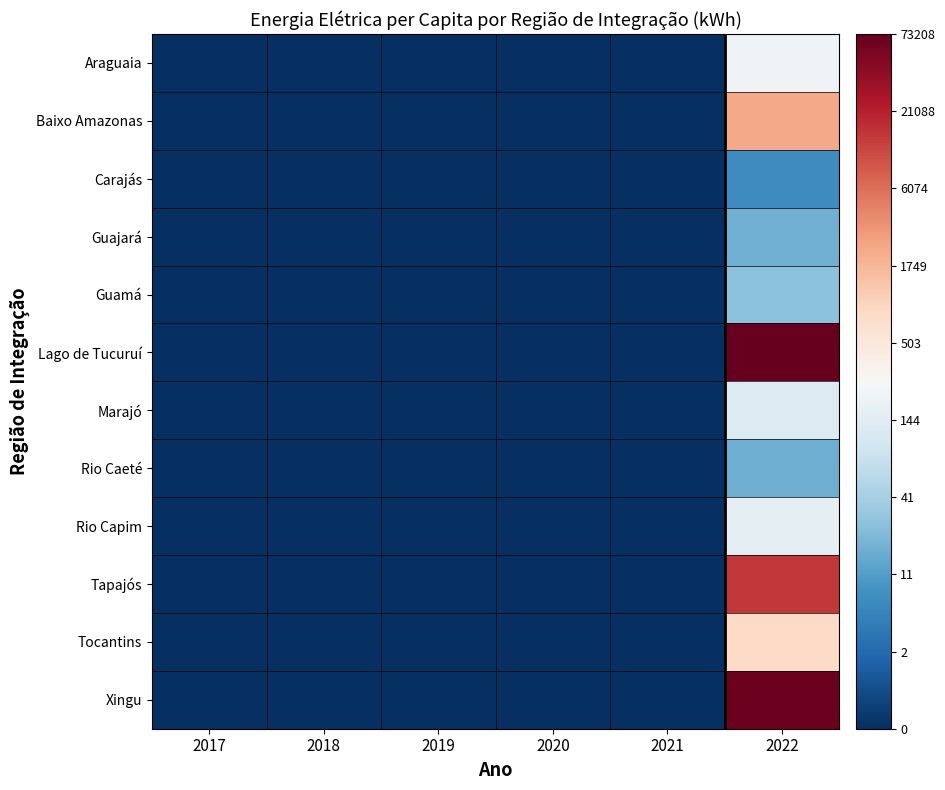

Reading left to right, what are all the values shown in this chart?

Araguaia: 2017=0.0	2018=0.0	2019=0.0	2020=0.0	2021=0.0	2022=5.4
Baixo Amazonas: 2017=0.0	2018=0.0	2019=0.0	2020=0.0	2021=0.0	2022=7.7
Carajás: 2017=0.0	2018=0.0	2019=0.0	2020=0.0	2021=0.0	2022=2.1
Guajará: 2017=0.0	2018=0.0	2019=0.0	2020=0.0	2021=0.0	2022=2.9
Guamá: 2017=0.0	2018=0.0	2019=0.0	2020=0.0	2021=0.0	2022=3.3
Lago de Tucuruí: 2017=0.0	2018=0.0	2019=0.0	2020=0.0	2021=0.0	2022=11.2
Marajó: 2017=0.0	2018=0.0	2019=0.0	2020=0.0	2021=0.0	2022=4.8
Rio Caeté: 2017=0.0	2018=0.0	2019=0.0	2020=0.0	2021=0.0	2022=2.8
Rio Capim: 2017=0.0	2018=0.0	2019=0.0	2020=0.0	2021=0.0	2022=5.1
Tapajós: 2017=0.0	2018=0.0	2019=0.0	2020=0.0	2021=0.0	2022=9.5
Tocantins: 2017=0.0	2018=0.0	2019=0.0	2020=0.0	2021=0.0	2022=6.7
Xingu: 2017=0.0	2018=0.0	2019=0.0	2020=0.0	2021=0.0	2022=11.1